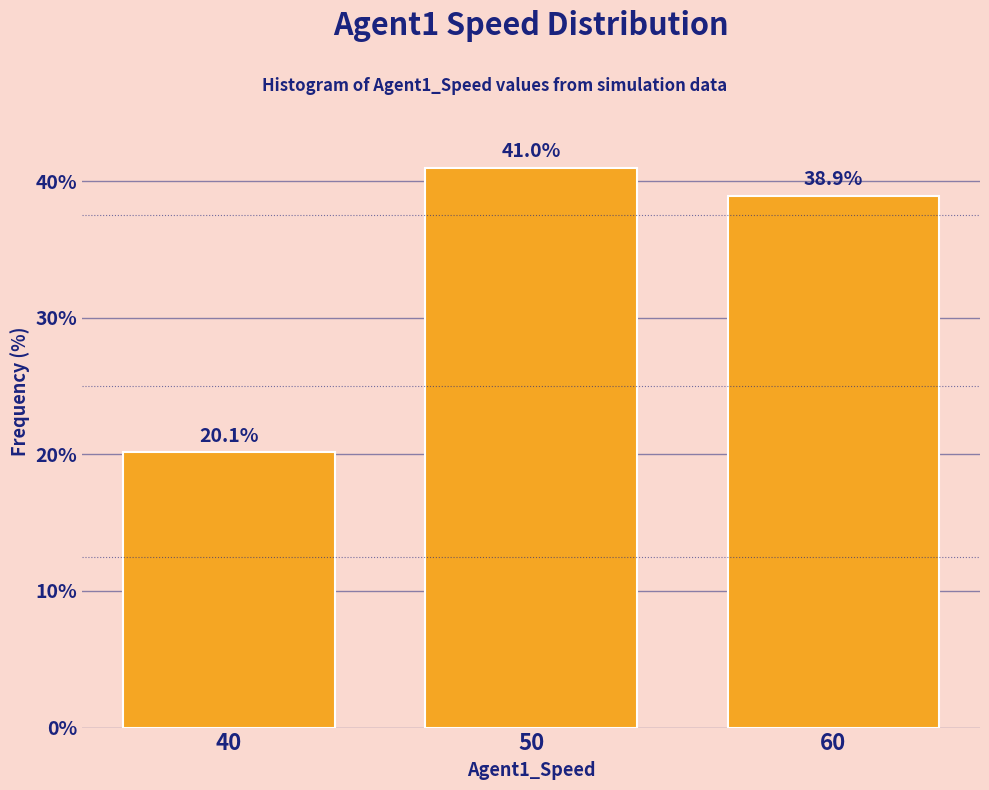

Reading right to left, extract all data points from this chart.

38.9	41.0	20.1